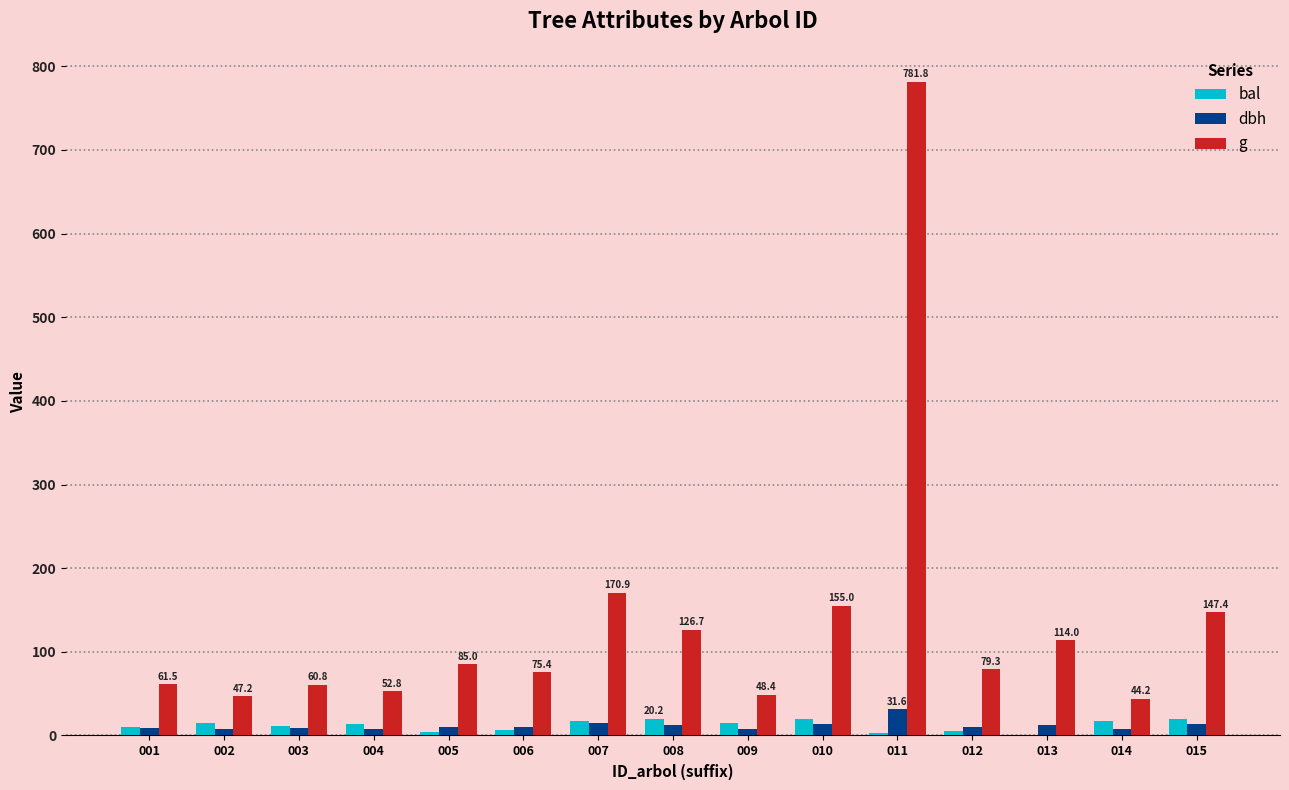

What is the average value of the bal series?

11.8